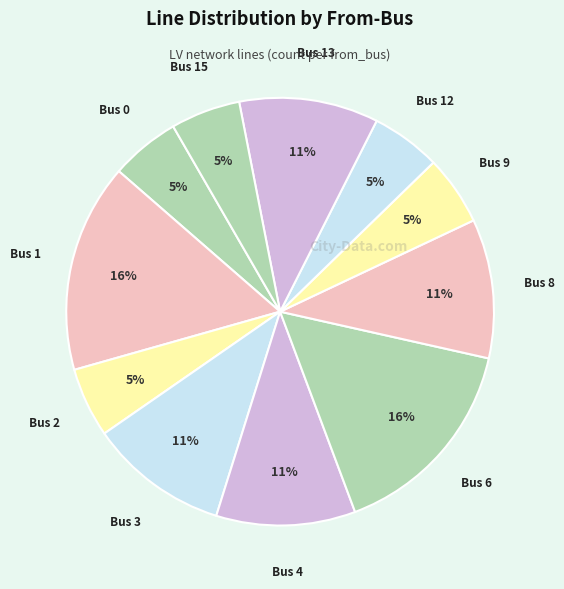

Count the number of slices in the pie.

11